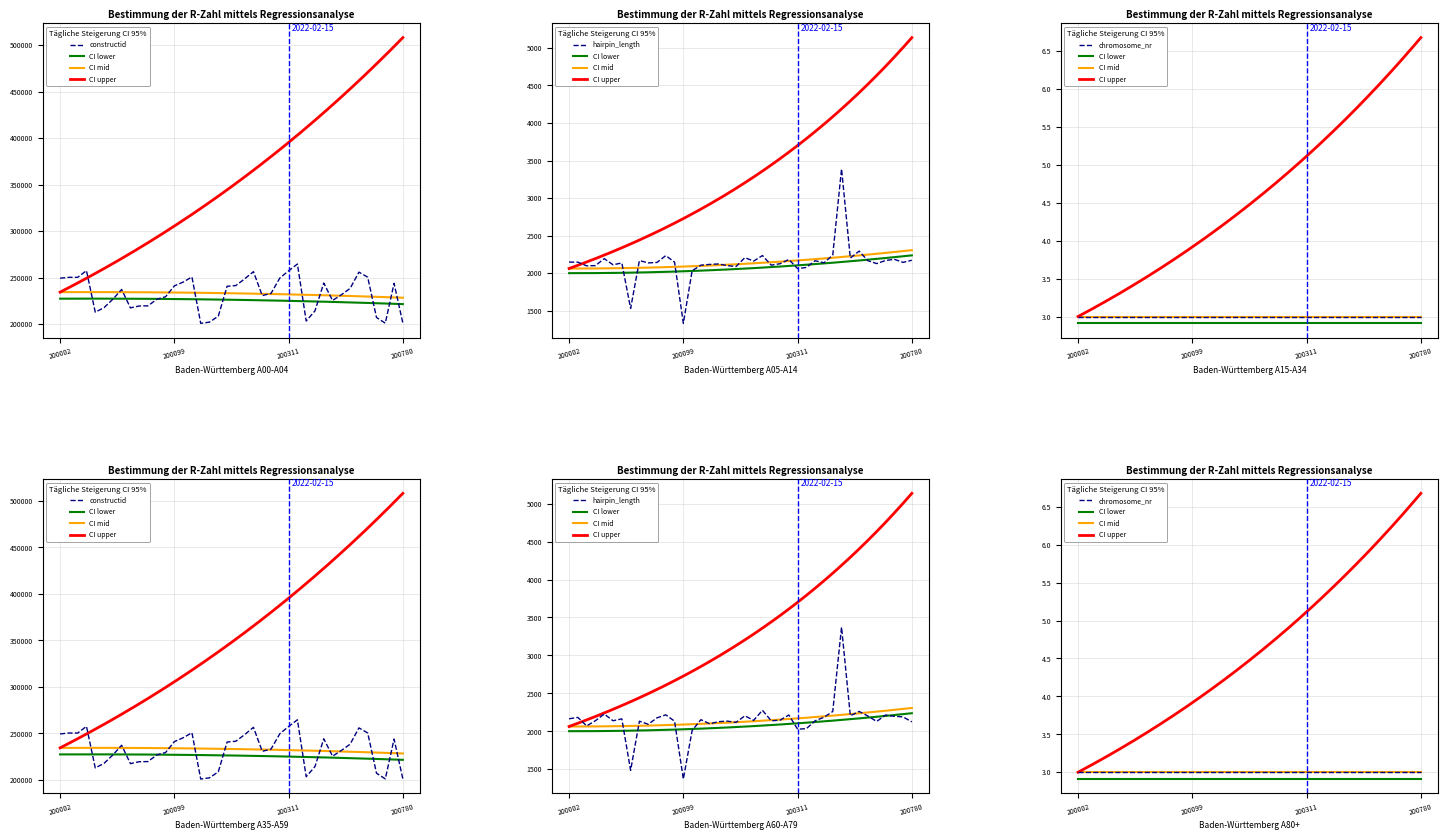

At which category does constructid reach its first local peak?

200018